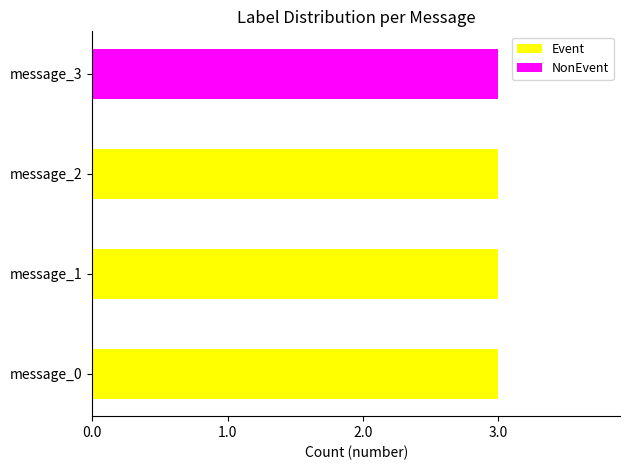

At which label is Event closest to 1?

message_3